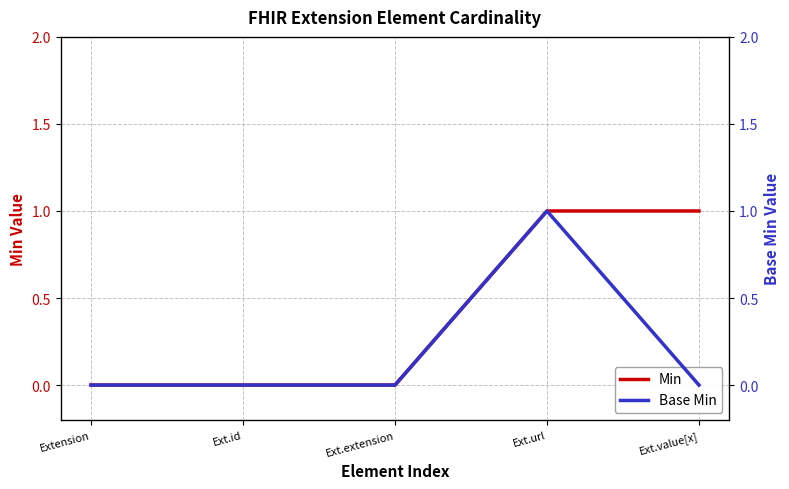

At which category is the sum across all series the highest?

Ext.url